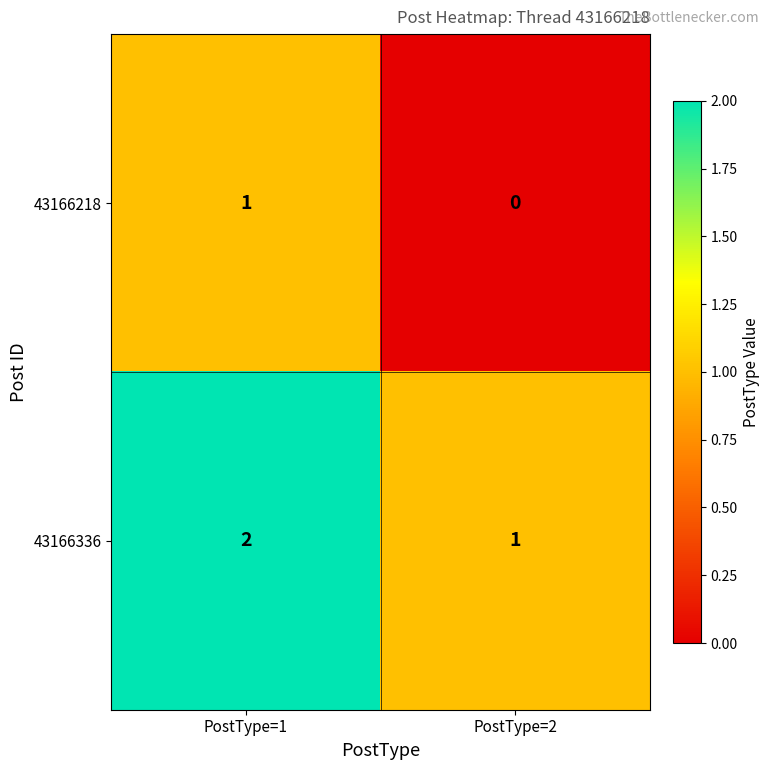

Rank the series by their maximum value, from lowest to highest.

43166218, 43166336